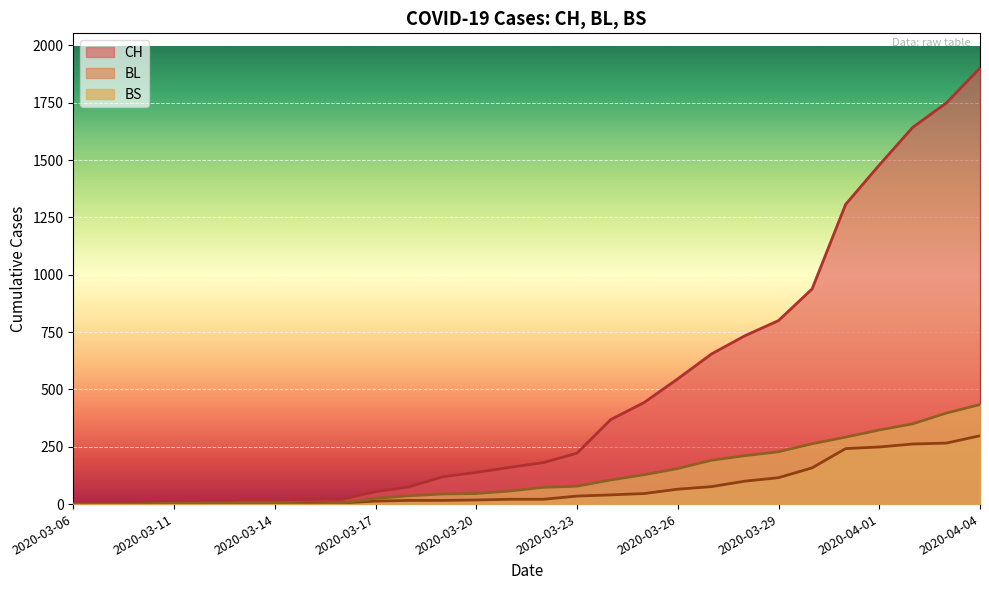

Between 2020-03-31 and 2020-03-12, which is larger?

2020-03-31